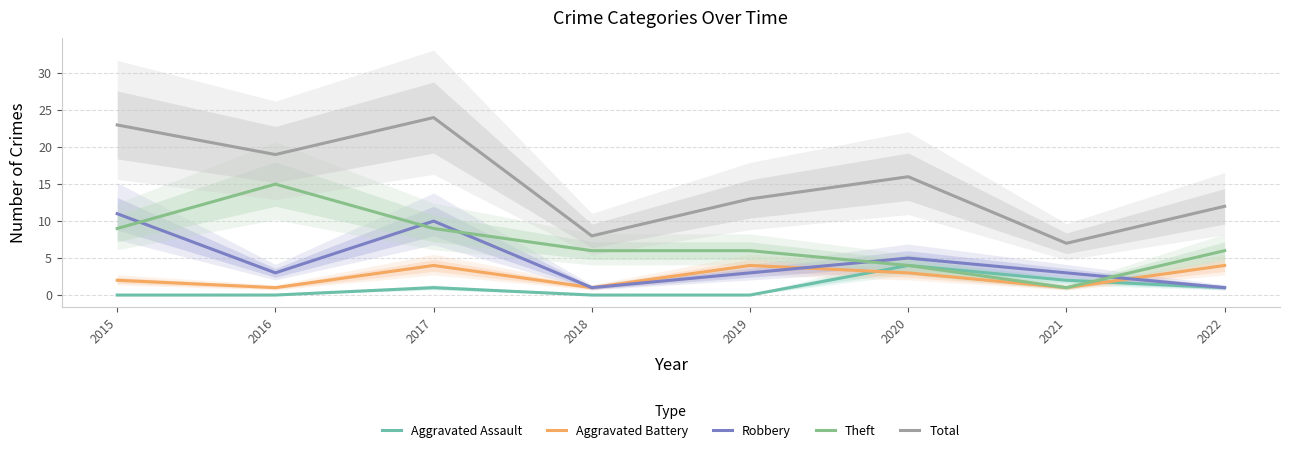

Which series has the widest spread of values?

Total